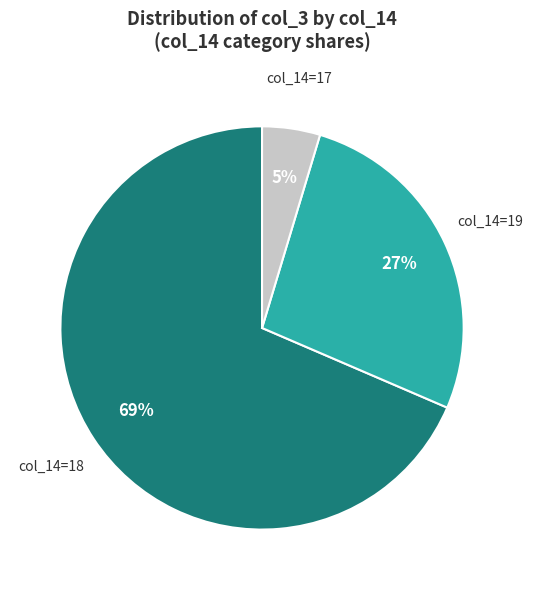

Is there any slice that represents more than half of the pie?

Yes